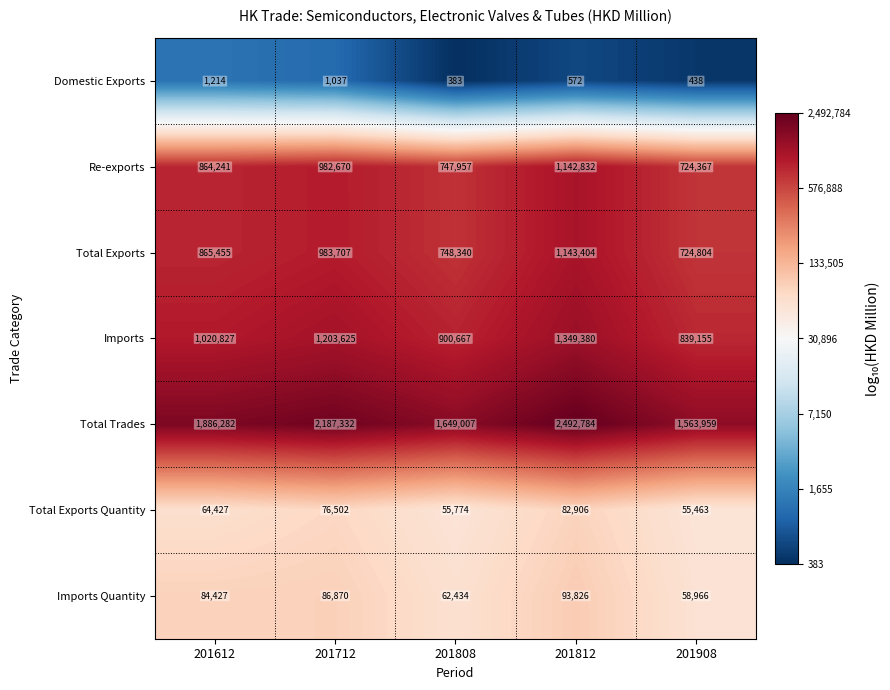

At which label is Domestic Exports closest to 798?

201812